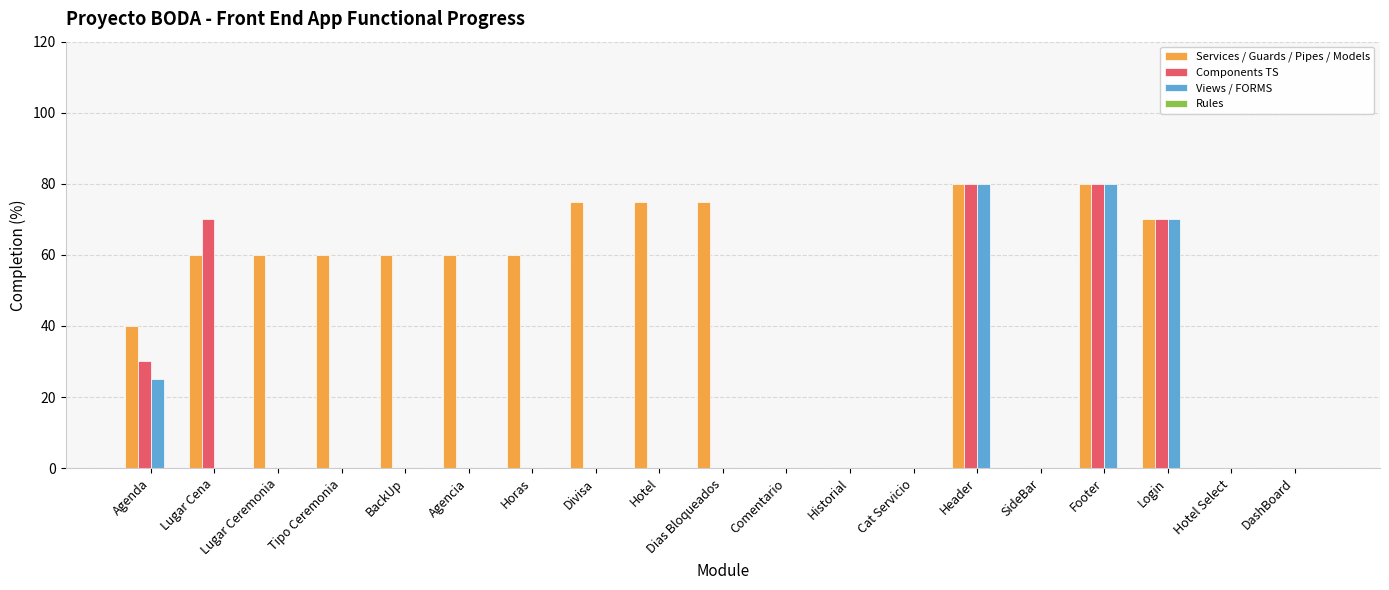

What is the maximum value for Services / Guards / Pipes / Models?

80